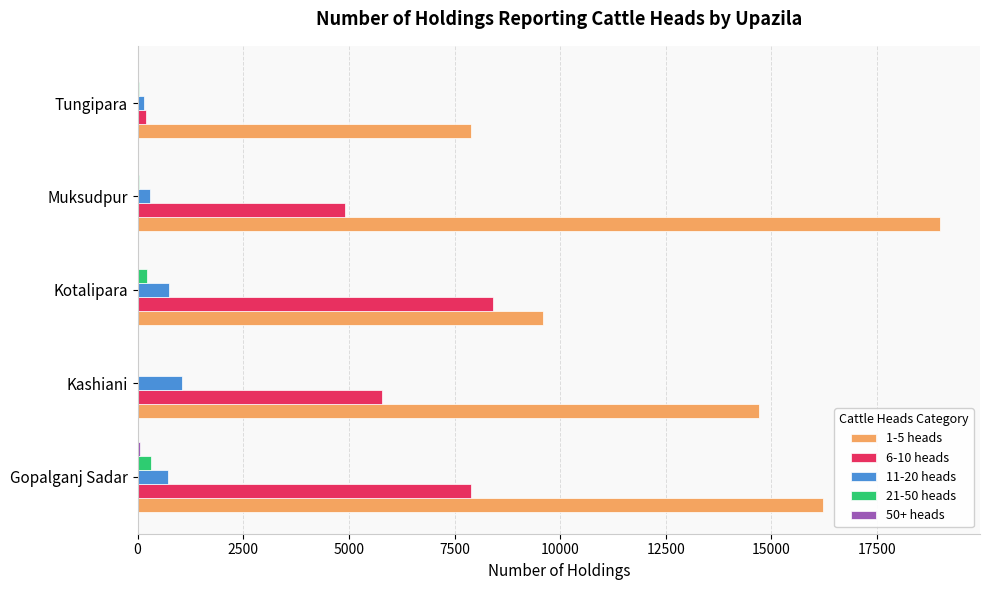

True or false: 11-20 heads has a value of 715 at Gopalganj Sadar.

True